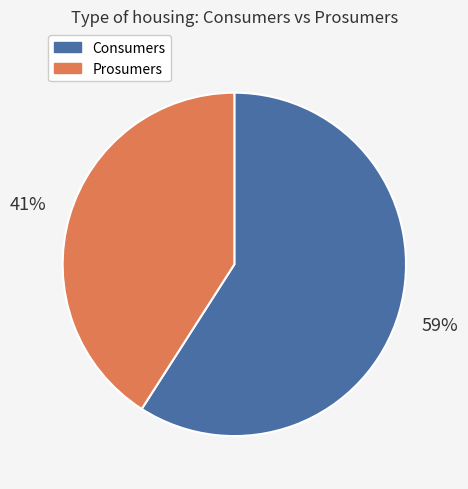

Which has a higher value, Prosumers or Consumers?

Consumers